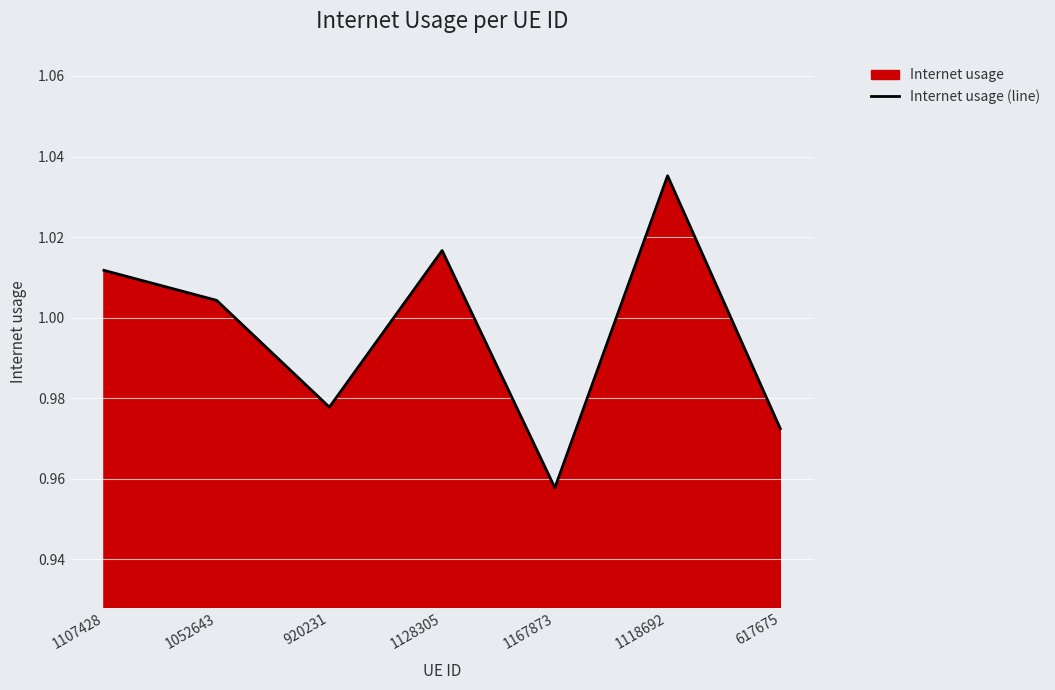

Approximately how many times larger is the value at 1167873 compared to 1052643?

1.0